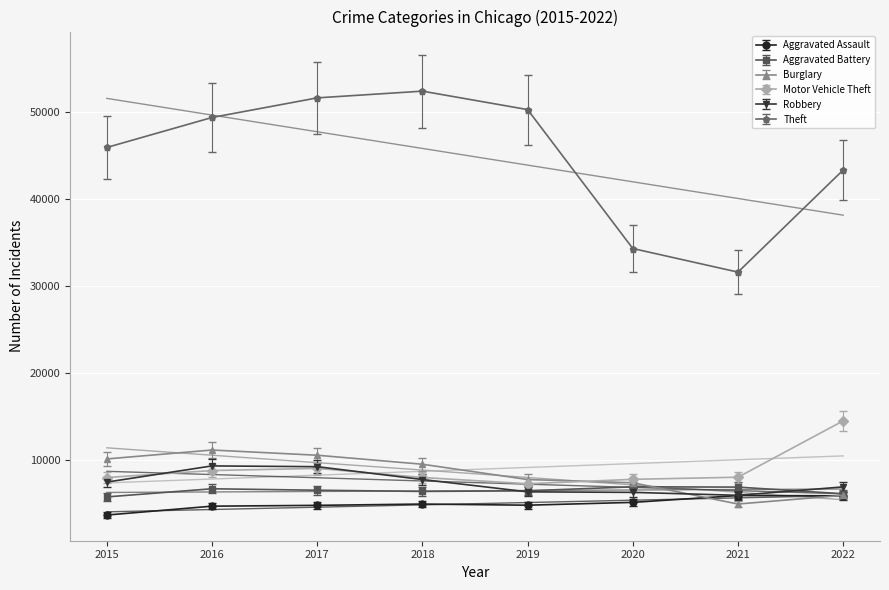

Rank the categories by Robbery value from highest to lowest.

2016, 2017, 2018, 2015, 2022, 2019, 2020, 2021